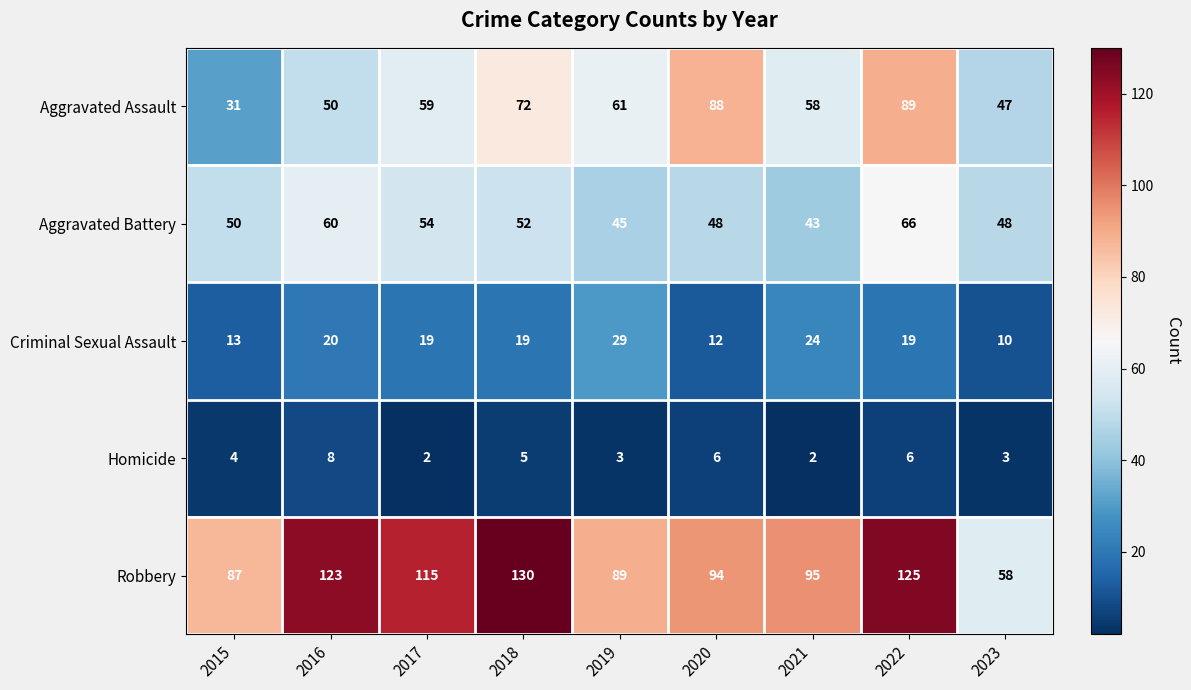

List the series in order of their peak value, lowest first.

Homicide, Criminal Sexual Assault, Aggravated Battery, Aggravated Assault, Robbery